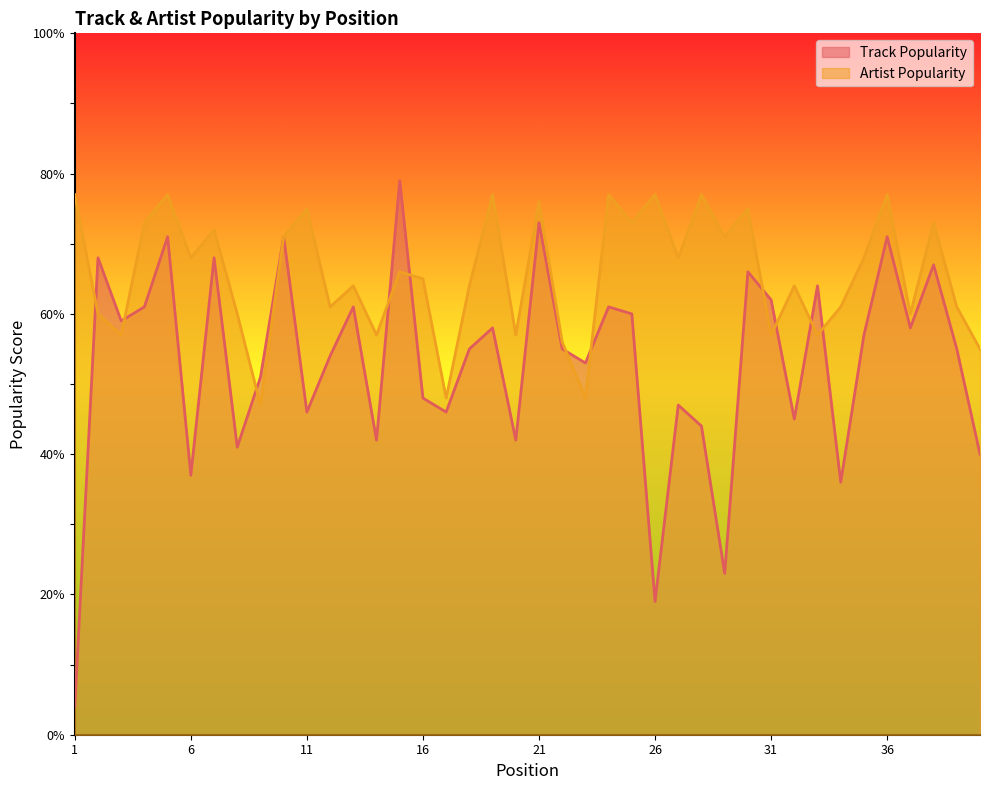

How many lines are shown in the chart?

2